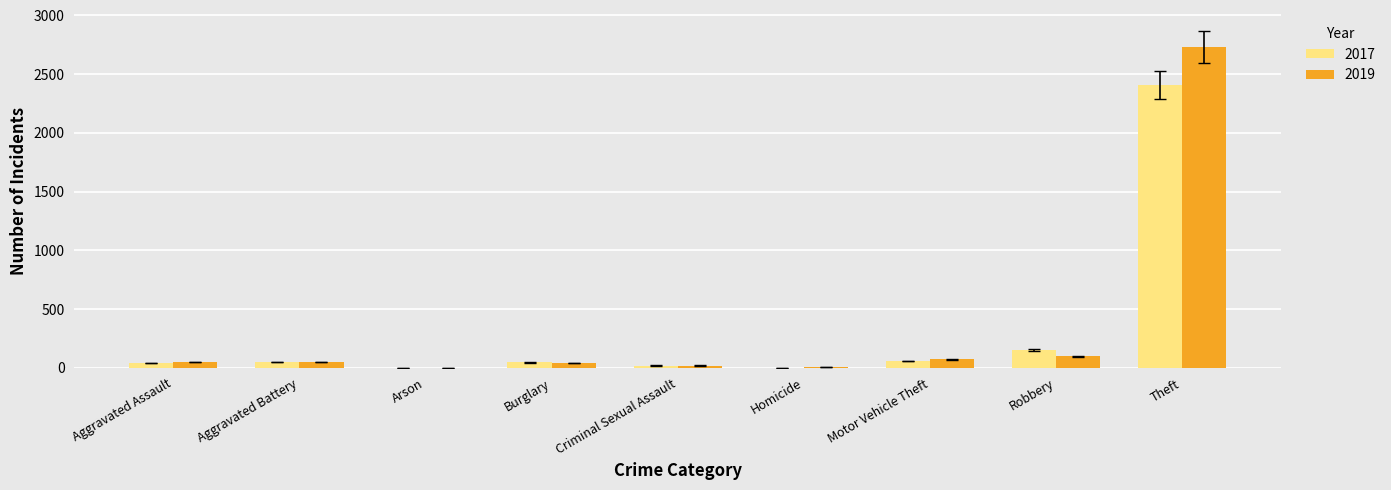

What is the sum of all 2017 values?

2763